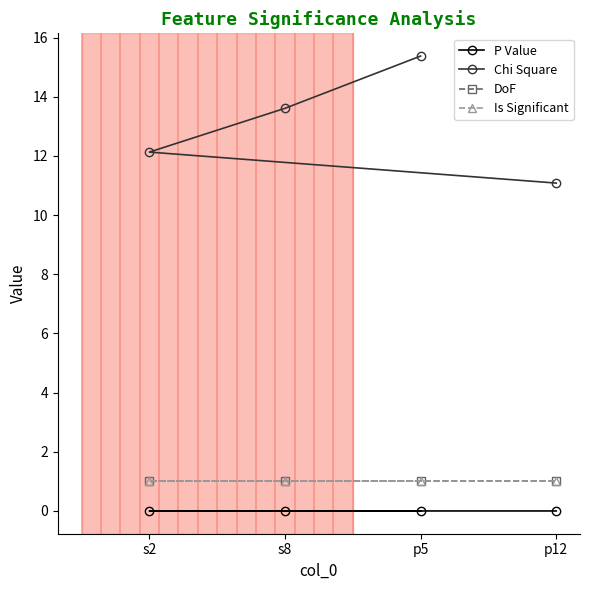

At p5, list the series in order from largest to smallest.

Chi Square, DoF, Is Significant, P Value